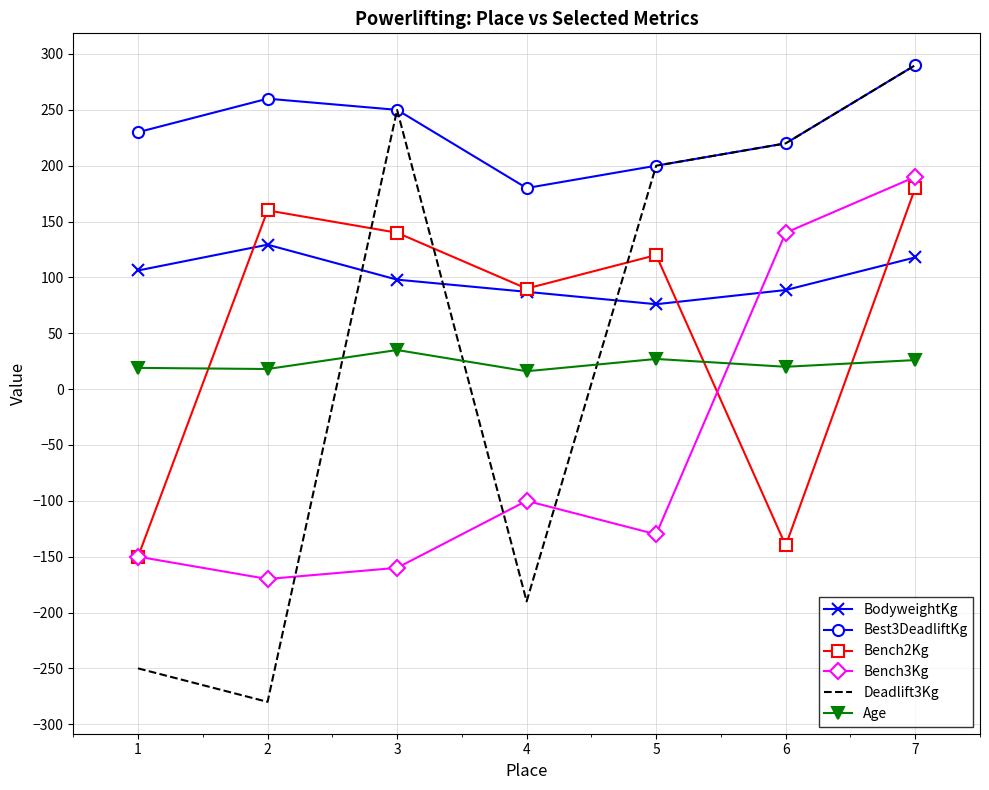

True or false: Deadlift3Kg has more than 0 interior local peaks.

True